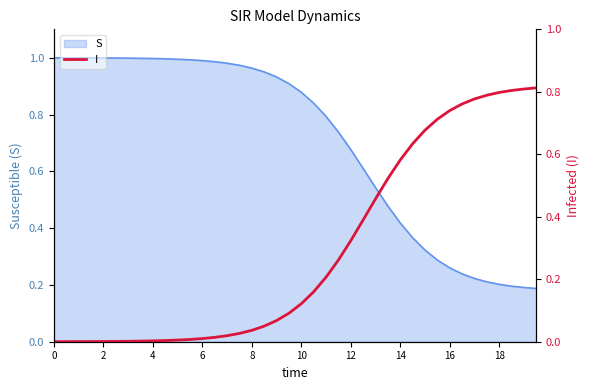

The chart shows a value of 0.0 at 15. True or false?

False